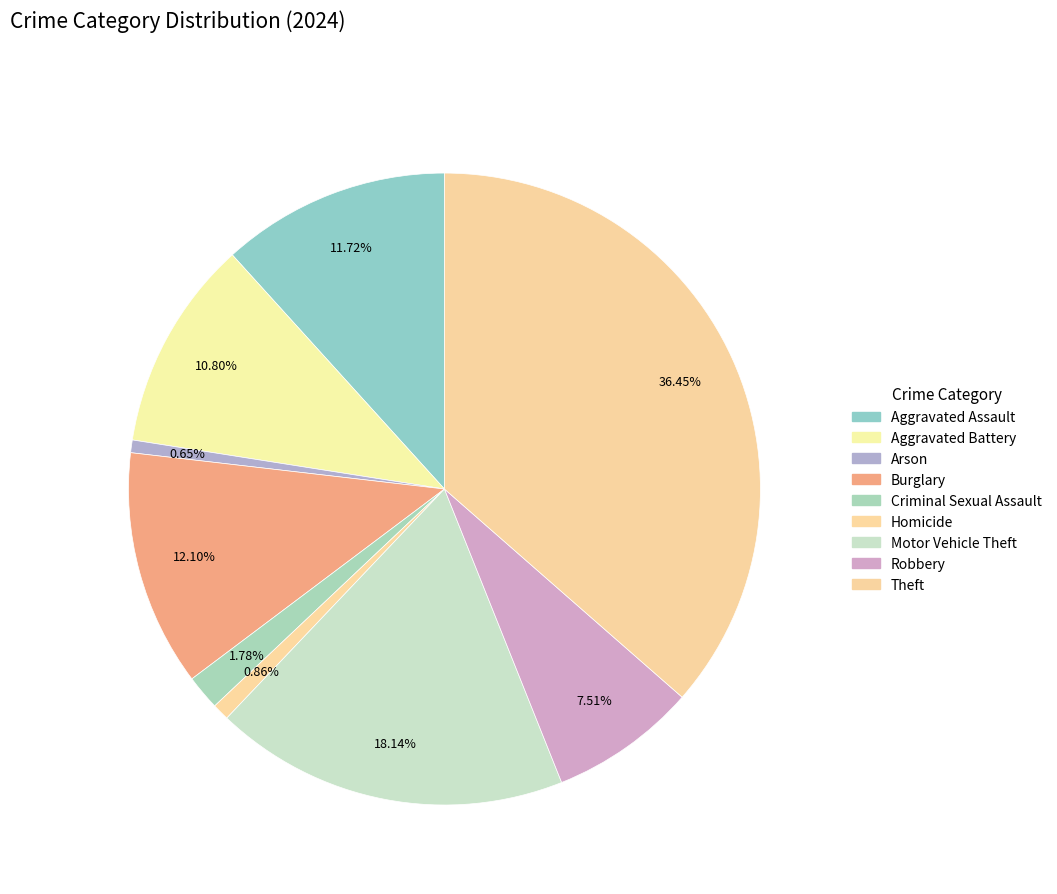

To the nearest percent, what is the average slice percentage?

11%